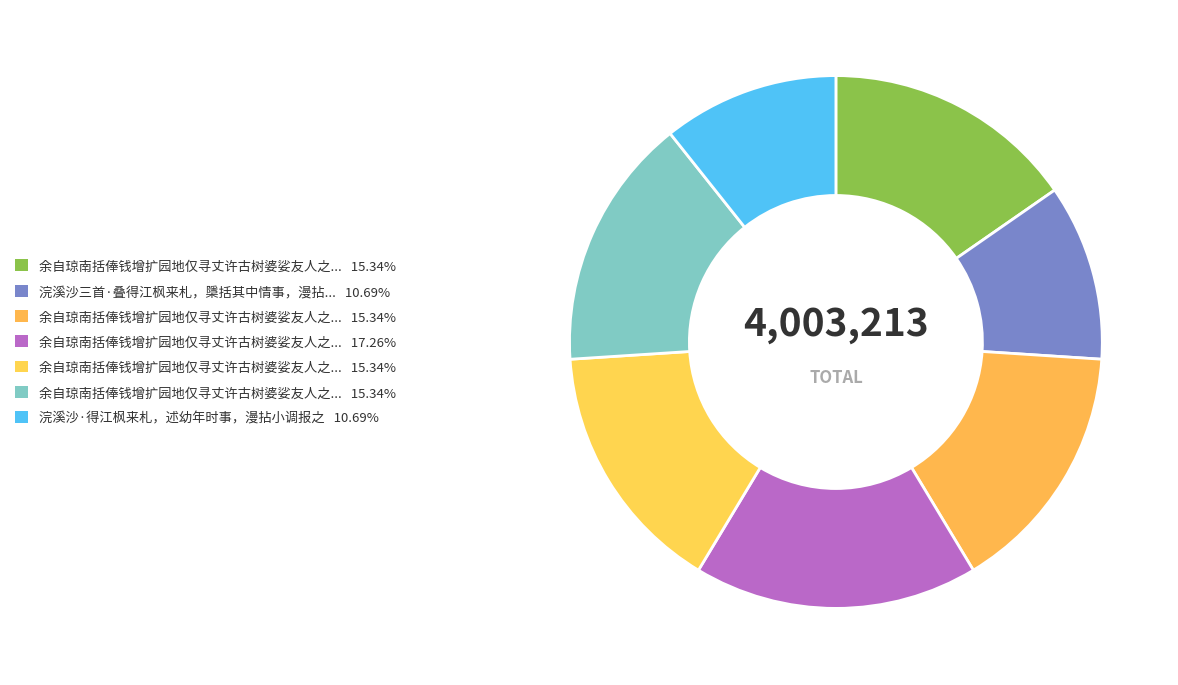

What is the smallest slice in the pie chart?

浣溪沙·得江枫来札，述幼年时事，漫拈小调报之